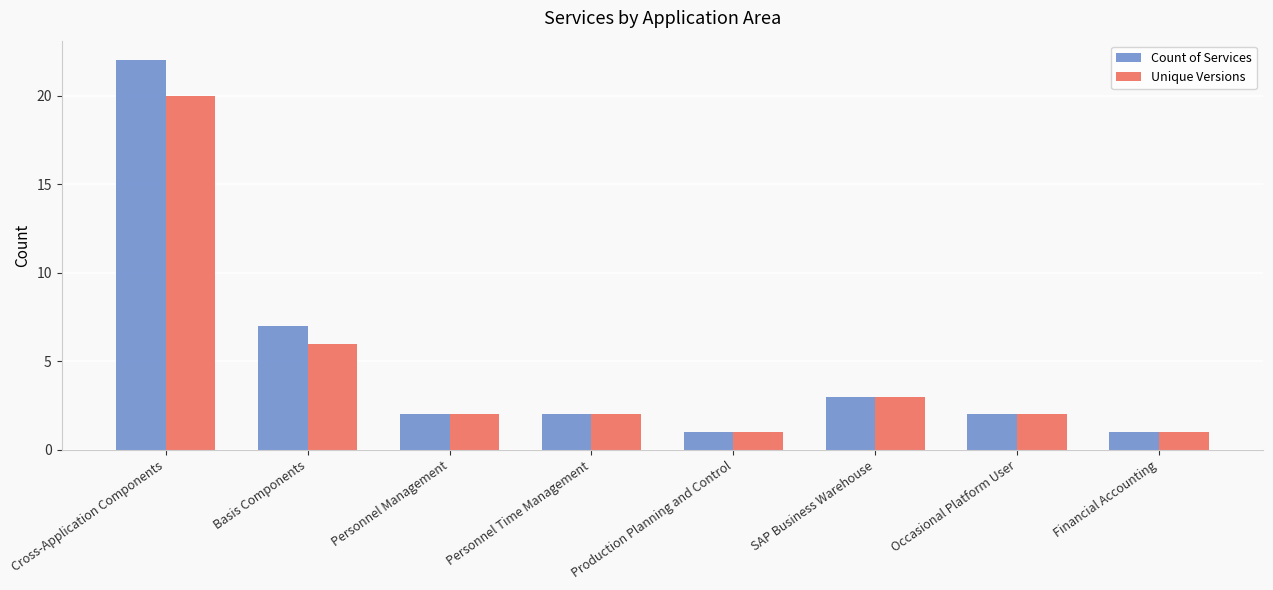

Which series has the widest spread of values?

Count of Services